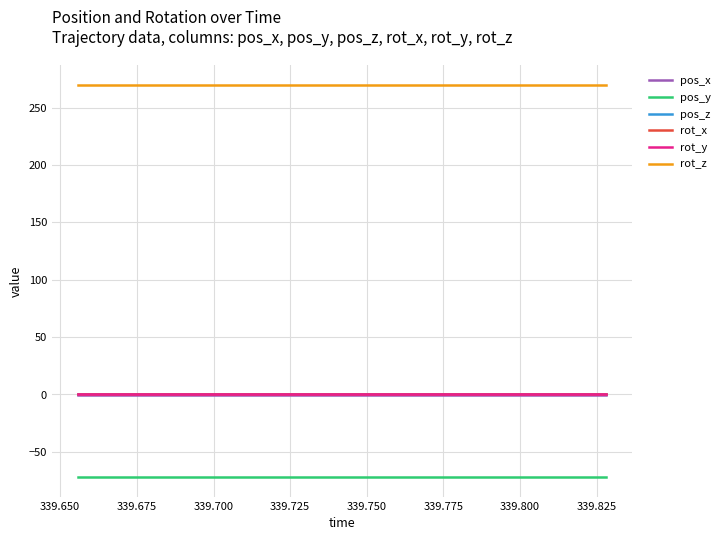

Which series has the widest spread of values?

pos_x